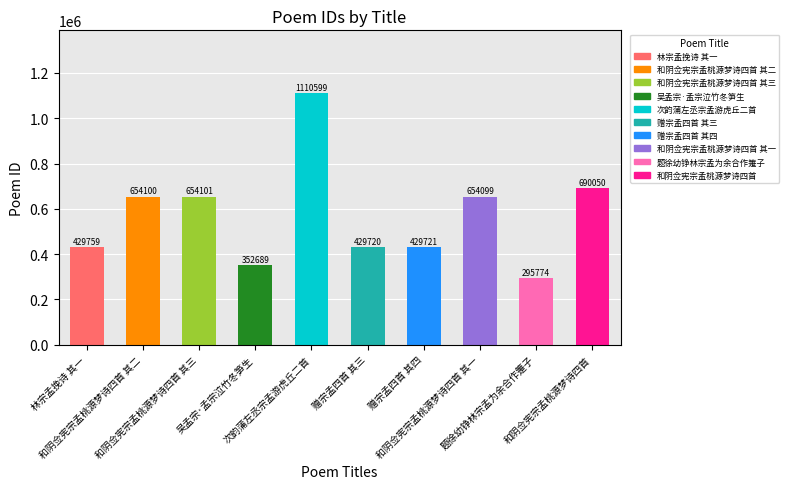

What position from the left is 次韵蒲左丞宗孟游虎丘二首?

5